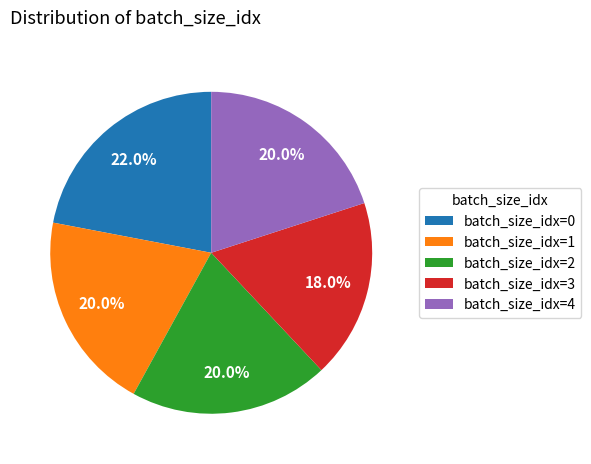

What is the total percentage of batch_size_idx=4 and batch_size_idx=2?

40.0%